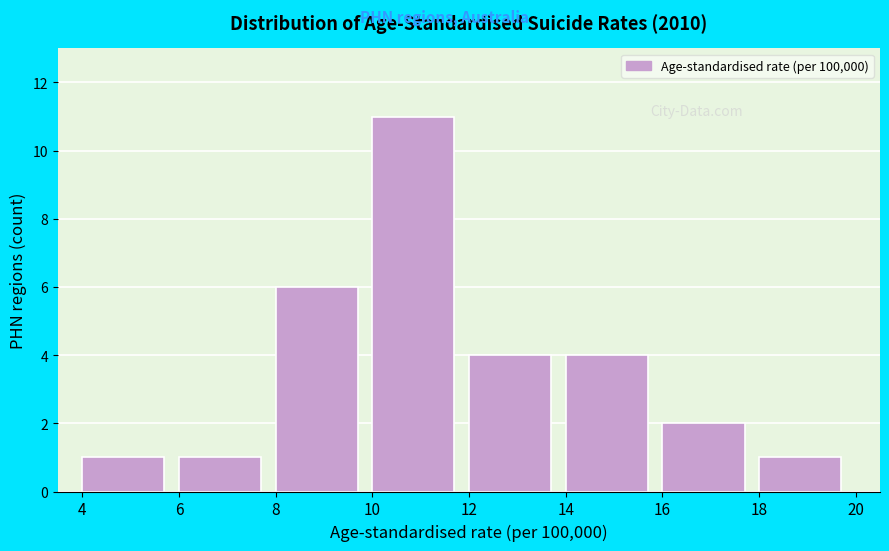

Which range on the x-axis has the tallest bar?

10 to 12